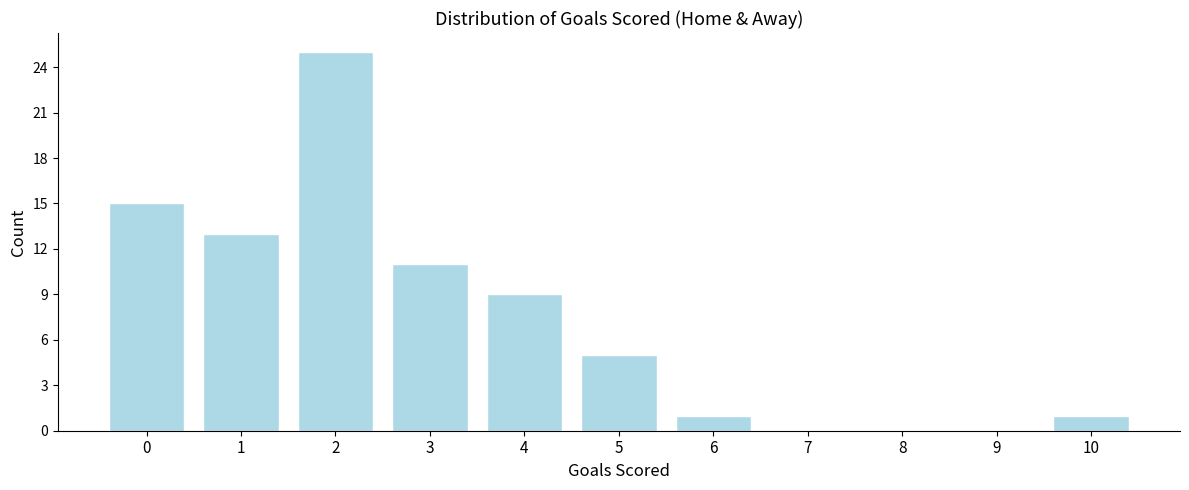

Reading left to right, extract all data points from this chart.

0=15	1=13	2=25	3=11	4=9	5=5	6=1	7=0	8=0	9=0	10=1